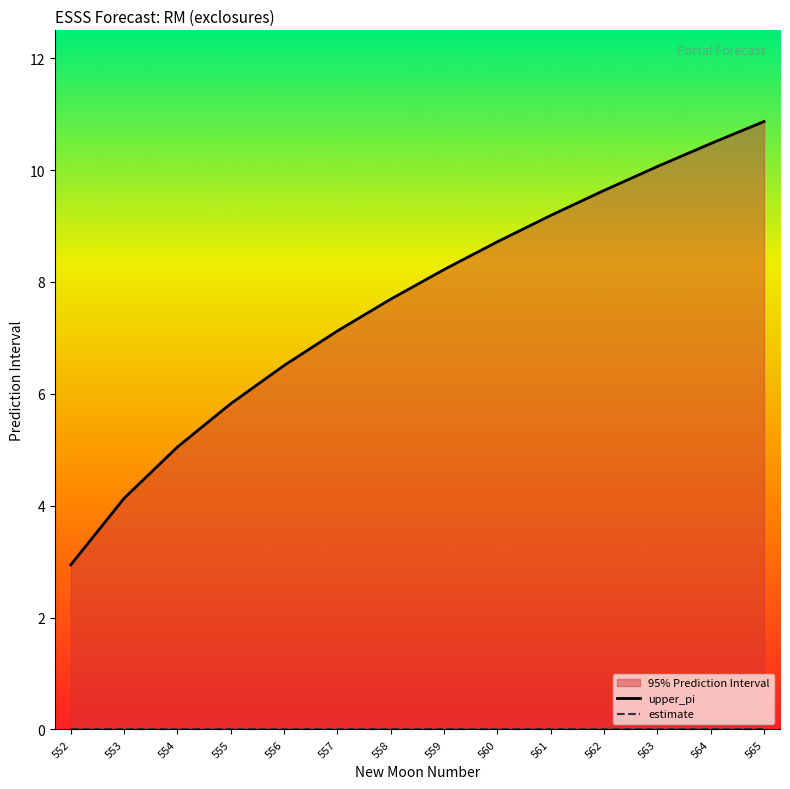

At which label is estimate closest to 0?

552